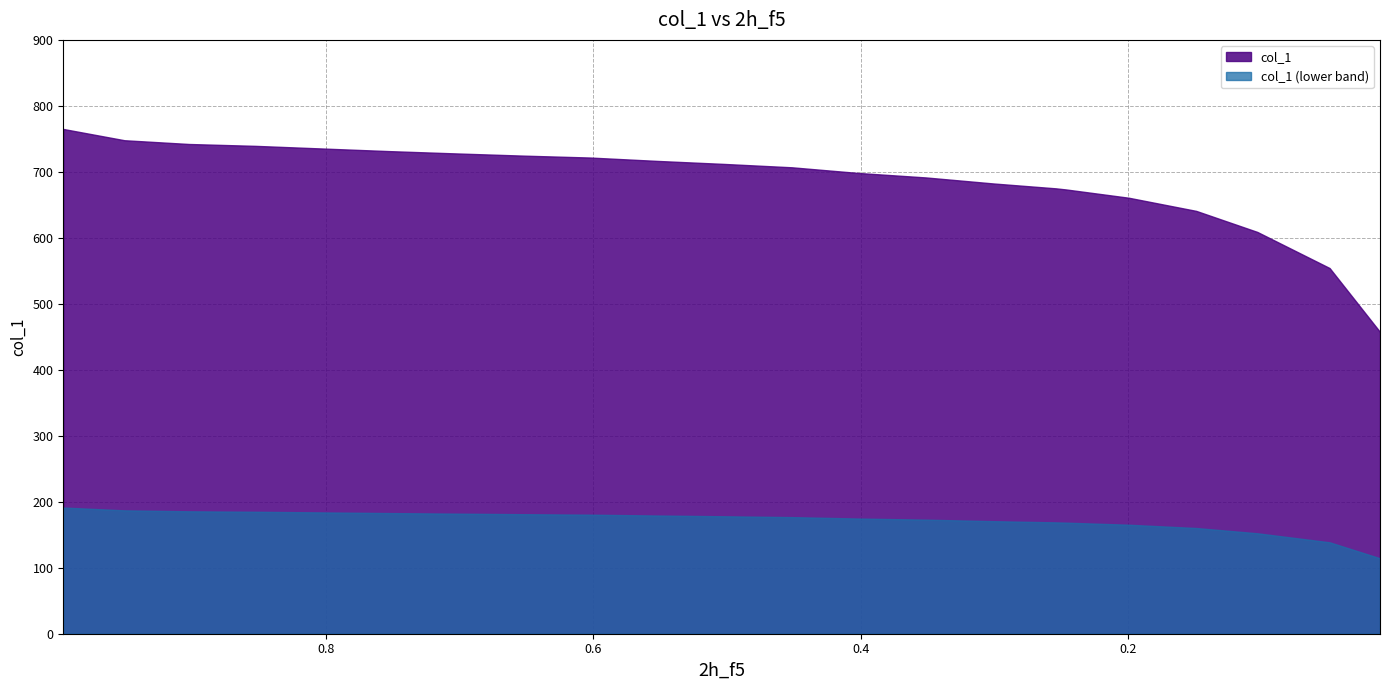

What is the maximum value shown in the chart?

765.0